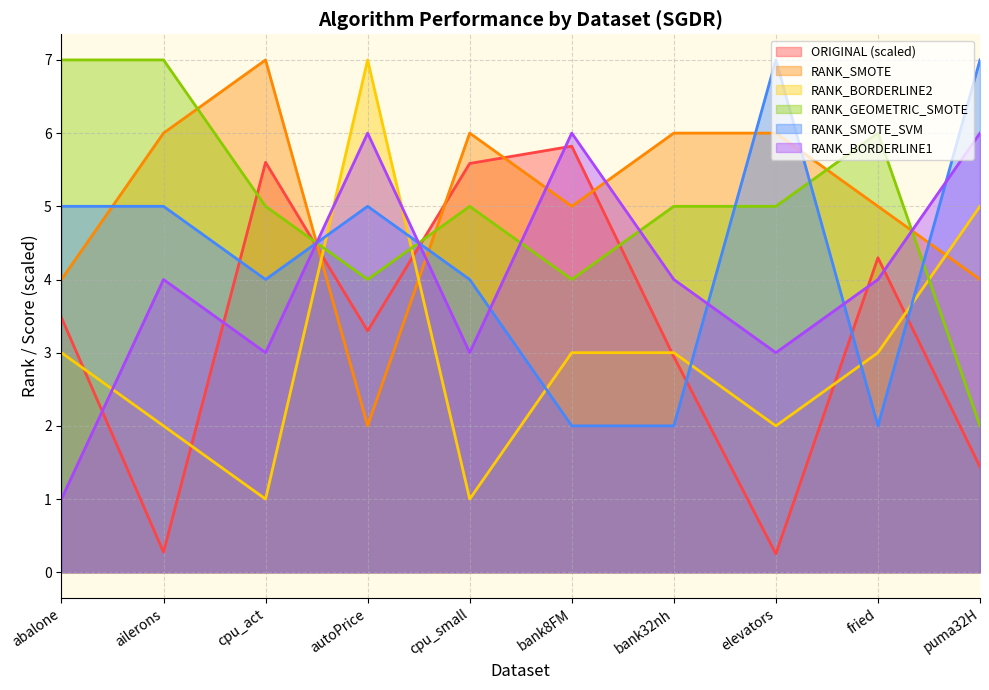

The ORIGINAL series shows 3.6 at cpu_small. True or false?

False